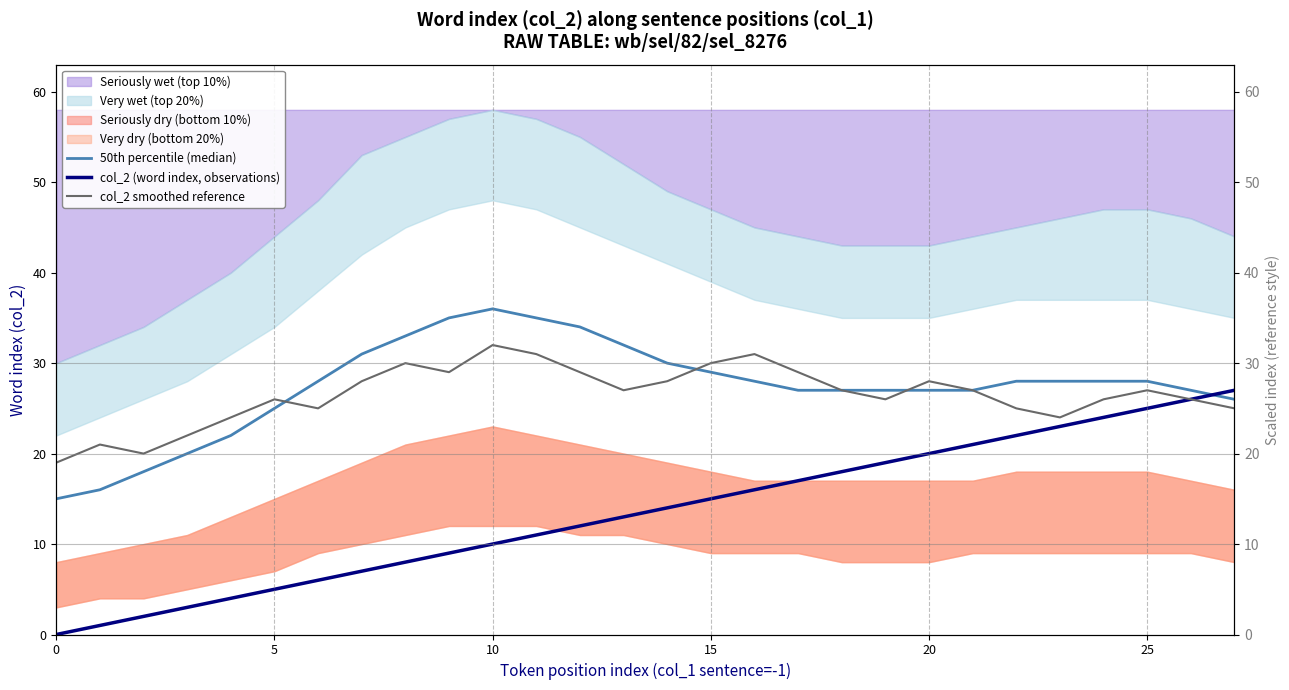

True or false: col_2 smoothed reference and col_2 (word index, observations) cross at least once.

False